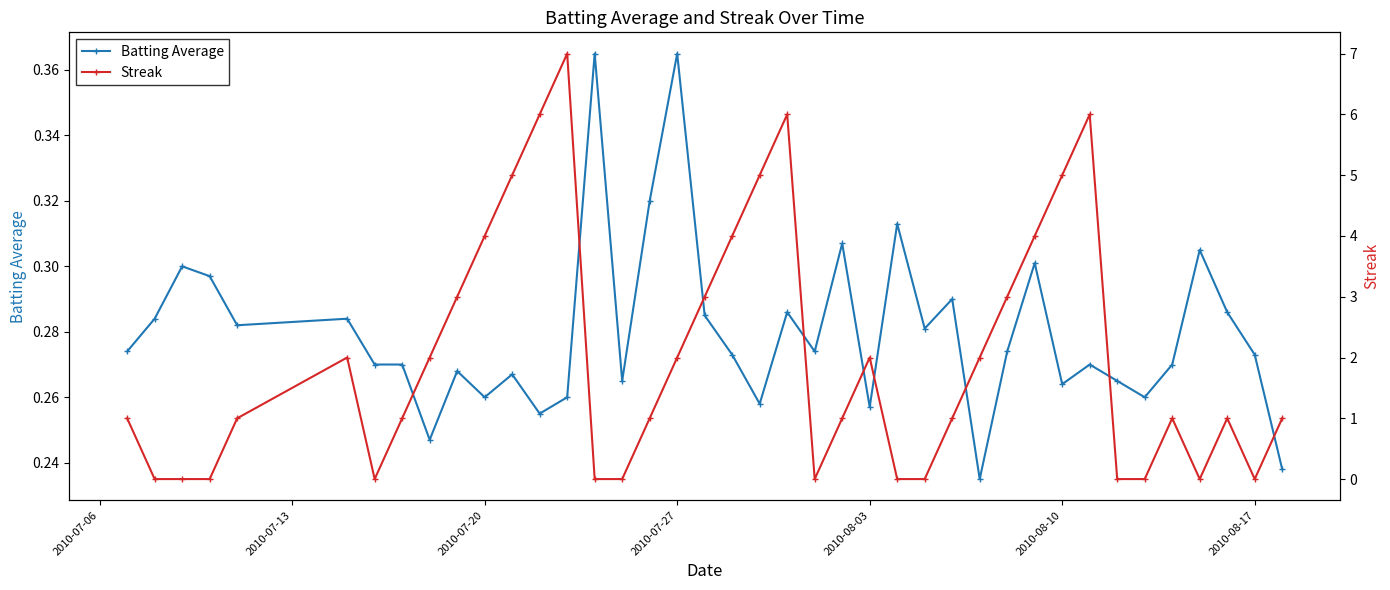

Reading right to left, list all the values displayed in this chart.

Batting Average: 0.2	0.3	0.3	0.3	0.3	0.3	0.3	0.3	0.3	0.3	0.3	0.2	0.3	0.3	0.3	0.3	0.3	0.3	0.3	0.3	0.3	0.3	0.4	0.3	0.3	0.4	0.3	0.3	0.3	0.3	0.3	0.2	0.3	0.3	0.3	0.3	0.3	0.3	0.3	0.3
Streak: 1.0	0.0	1.0	0.0	1.0	0.0	0.0	6.0	5.0	4.0	3.0	2.0	1.0	0.0	0.0	2.0	1.0	0.0	6.0	5.0	4.0	3.0	2.0	1.0	0.0	0.0	7.0	6.0	5.0	4.0	3.0	2.0	1.0	0.0	2.0	1.0	0.0	0.0	0.0	1.0